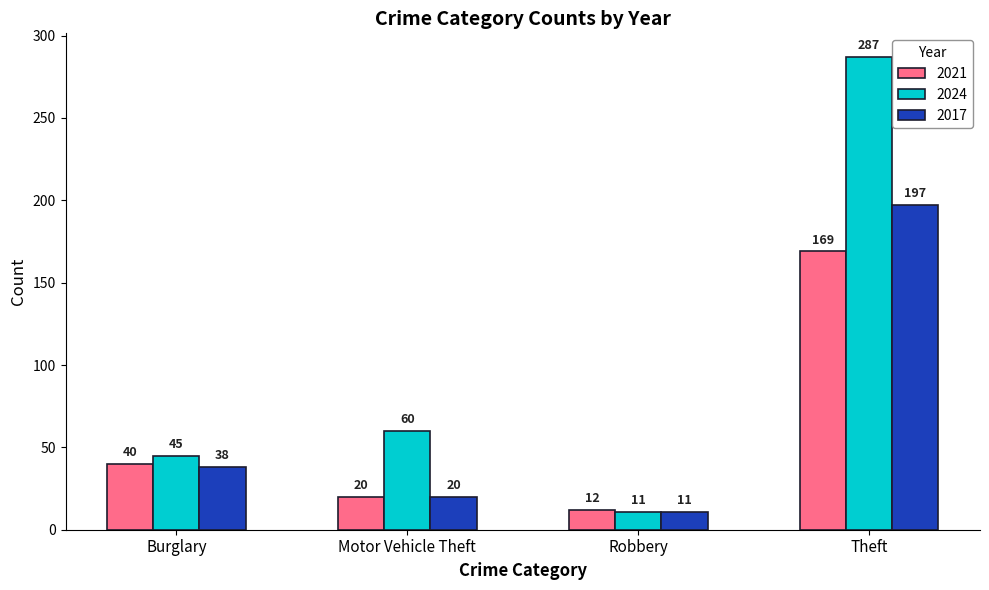

How many bars are there in total?

12